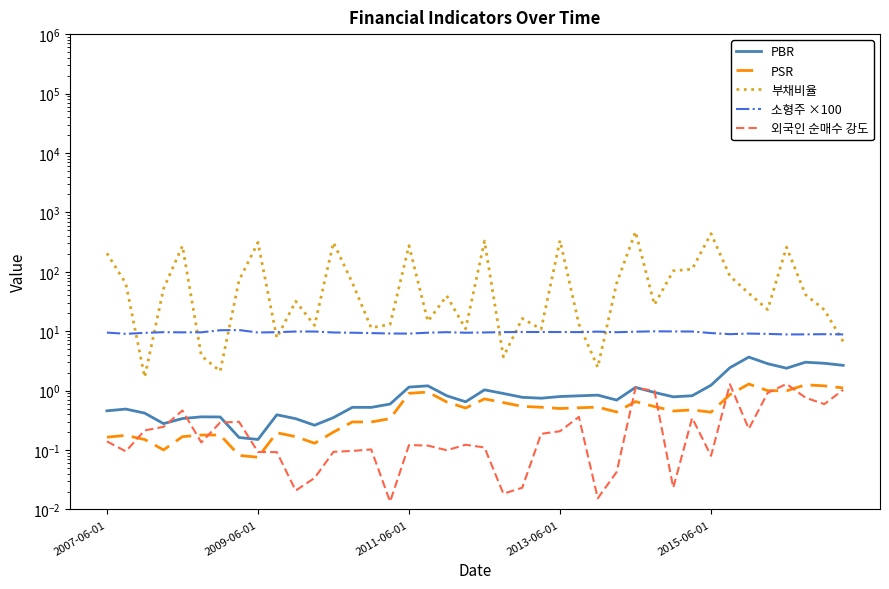

Reading left to right, what are all the values shown in this chart?

PBR: 0.5	0.5	0.4	0.3	0.3	0.4	0.4	0.2	0.2	0.4	0.3	0.3	0.4	0.5	0.5	0.6	1.1	1.2	0.8	0.6	1.0	0.9	0.8	0.7	0.8	0.8	0.8	0.7	1.1	0.9	0.8	0.8	1.2	2.4	3.7	2.8	2.4	3.0	2.9	2.7
PSR: 0.2	0.2	0.2	0.1	0.2	0.2	0.2	0.1	0.1	0.2	0.2	0.1	0.2	0.3	0.3	0.3	0.9	0.9	0.6	0.5	0.7	0.6	0.5	0.5	0.5	0.5	0.5	0.4	0.7	0.5	0.5	0.5	0.4	0.9	1.3	1.0	1.0	1.3	1.2	1.1
부채비율: 205.2	63.7	1.7	52.0	272.7	3.9	2.1	71.6	312.0	7.7	32.0	12.5	310.9	65.5	11.4	13.1	275.3	14.7	39.5	11.0	329.0	3.7	16.4	10.8	337.0	13.2	2.5	64.2	473.2	27.9	103.7	111.1	438.6	84.5	43.4	23.2	259.7	41.5	23.0	6.7
소형주 ×100: 9.5	9.0	9.4	9.6	9.6	9.6	10.4	10.5	9.5	9.6	9.9	9.9	9.5	9.4	9.3	9.2	9.1	9.4	9.6	9.4	9.5	9.7	9.7	9.7	9.7	9.7	9.8	9.6	9.8	10.0	9.9	9.9	9.3	8.9	9.1	9.0	8.8	8.9	8.9	8.8
외국인 순매수 강도: 0.1	0.1	0.2	0.2	0.5	0.1	0.3	0.3	0.1	0.1	0.0	0.0	0.1	0.1	0.1	0.0	0.1	0.1	0.1	0.1	0.1	0.0	0.0	0.2	0.2	0.4	0.0	0.0	1.1	1.0	0.0	0.3	0.1	1.3	0.2	0.9	1.3	0.8	0.6	1.0